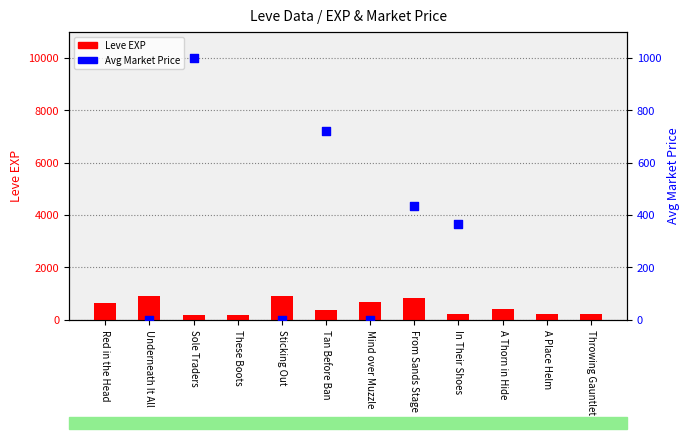

Which series reaches the maximum Y coordinate?

Avg Market Price (right)